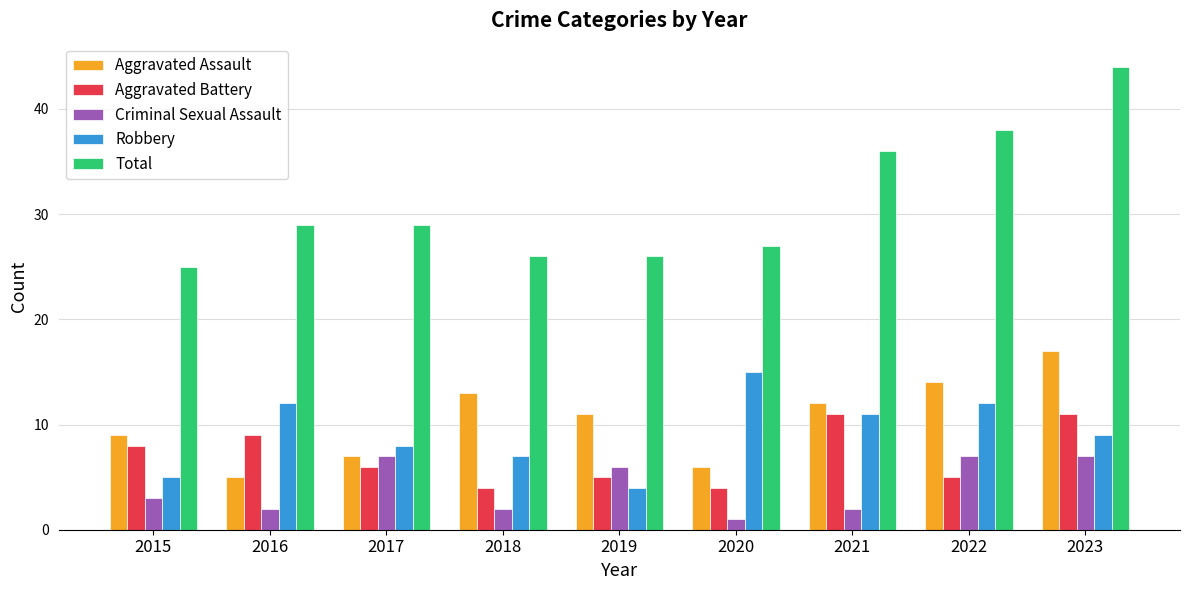

What is the difference between the maximum and minimum values in the Robbery series?

11